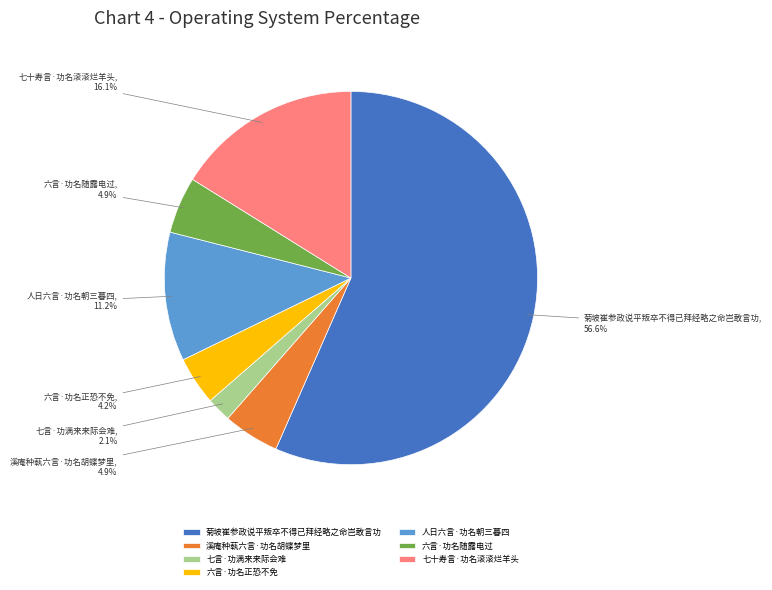

Do 七十寿言·功名滚滚烂羊头 and 七言·功满来来际会难 together represent more than half of the pie?

No